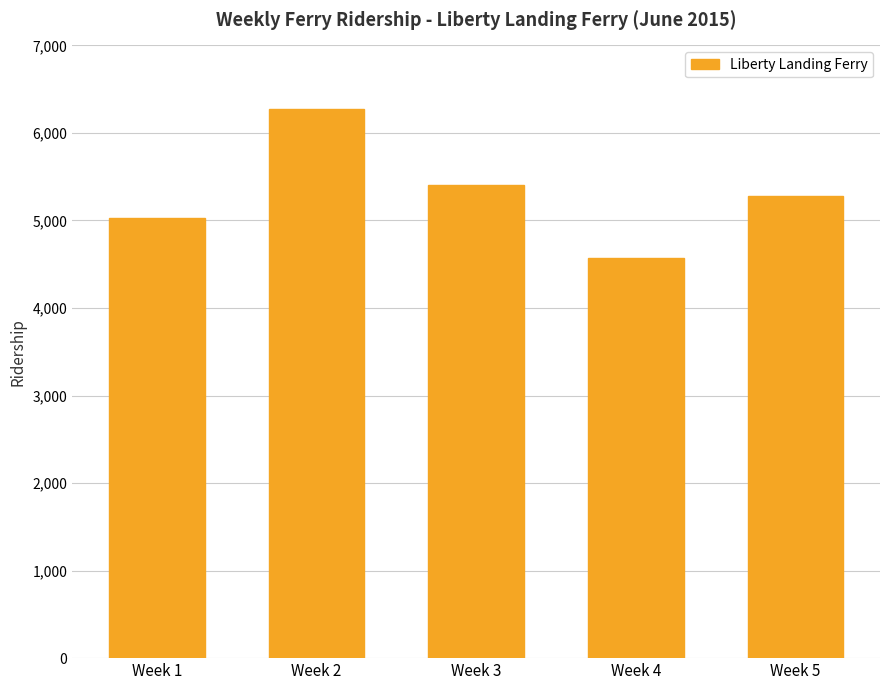

What is the value of the 1st bar from the left?

5032